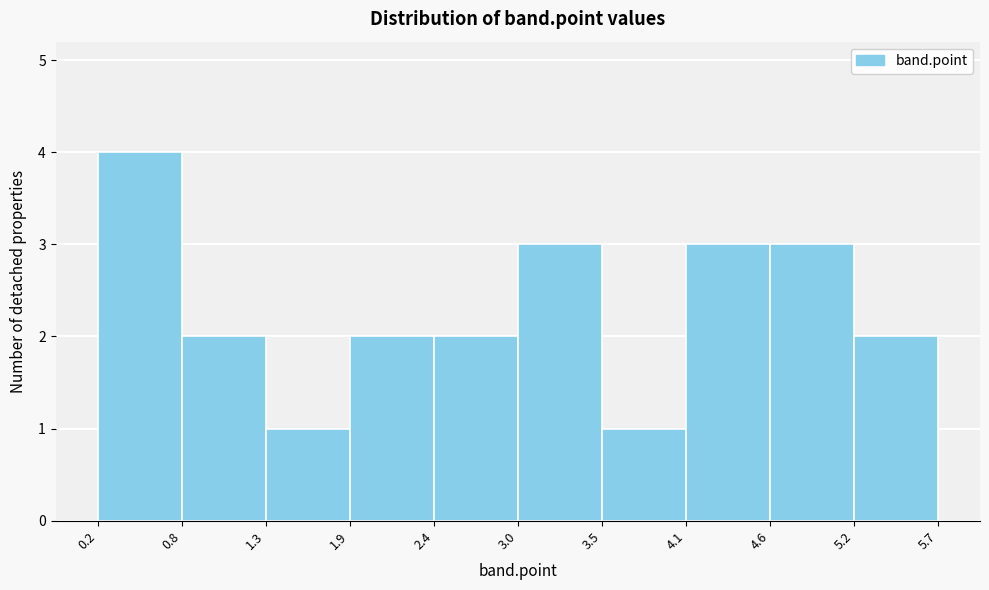

Which range on the x-axis has the tallest bar?

0.2 to 0.8